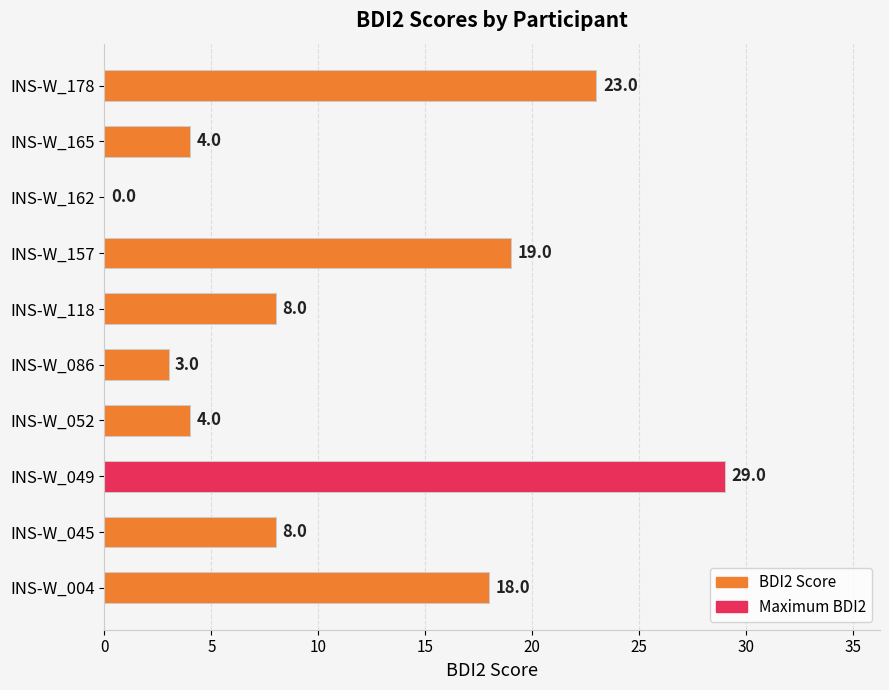

What is the approximate value at INS-W_165, to the nearest 5?

5